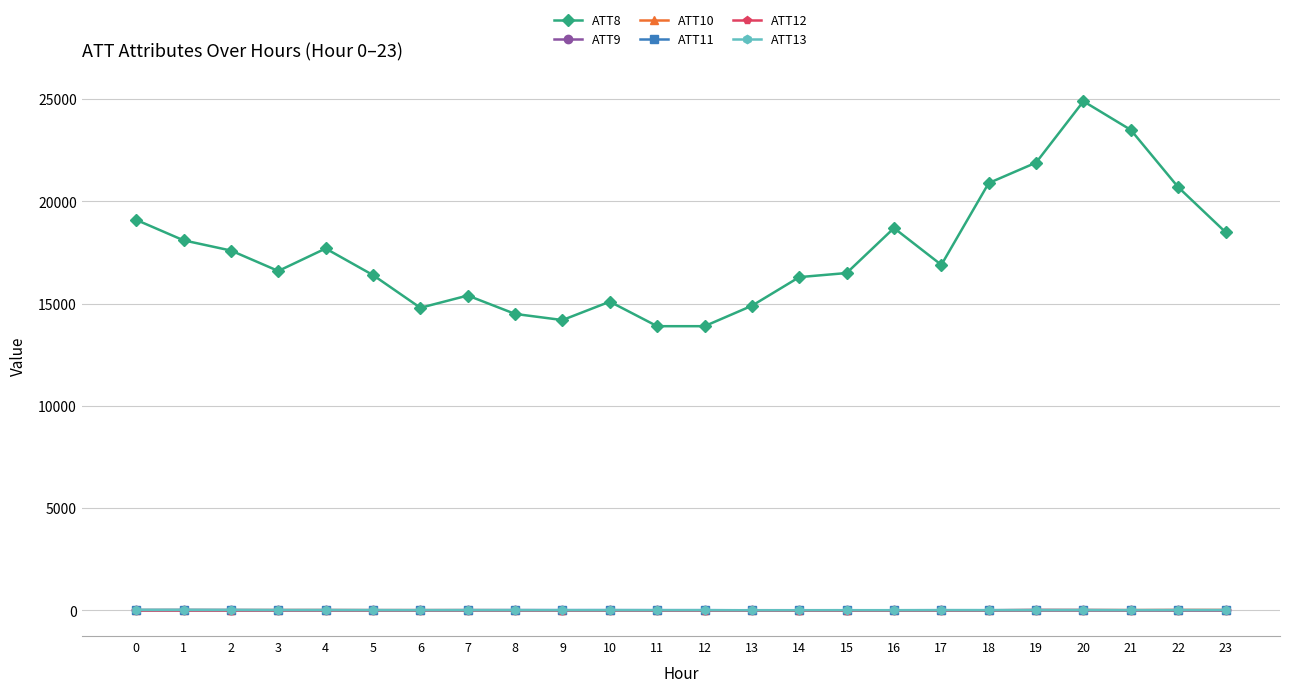

Between which two adjacent categories do ATT13 and ATT10 first intersect?

2 and 3